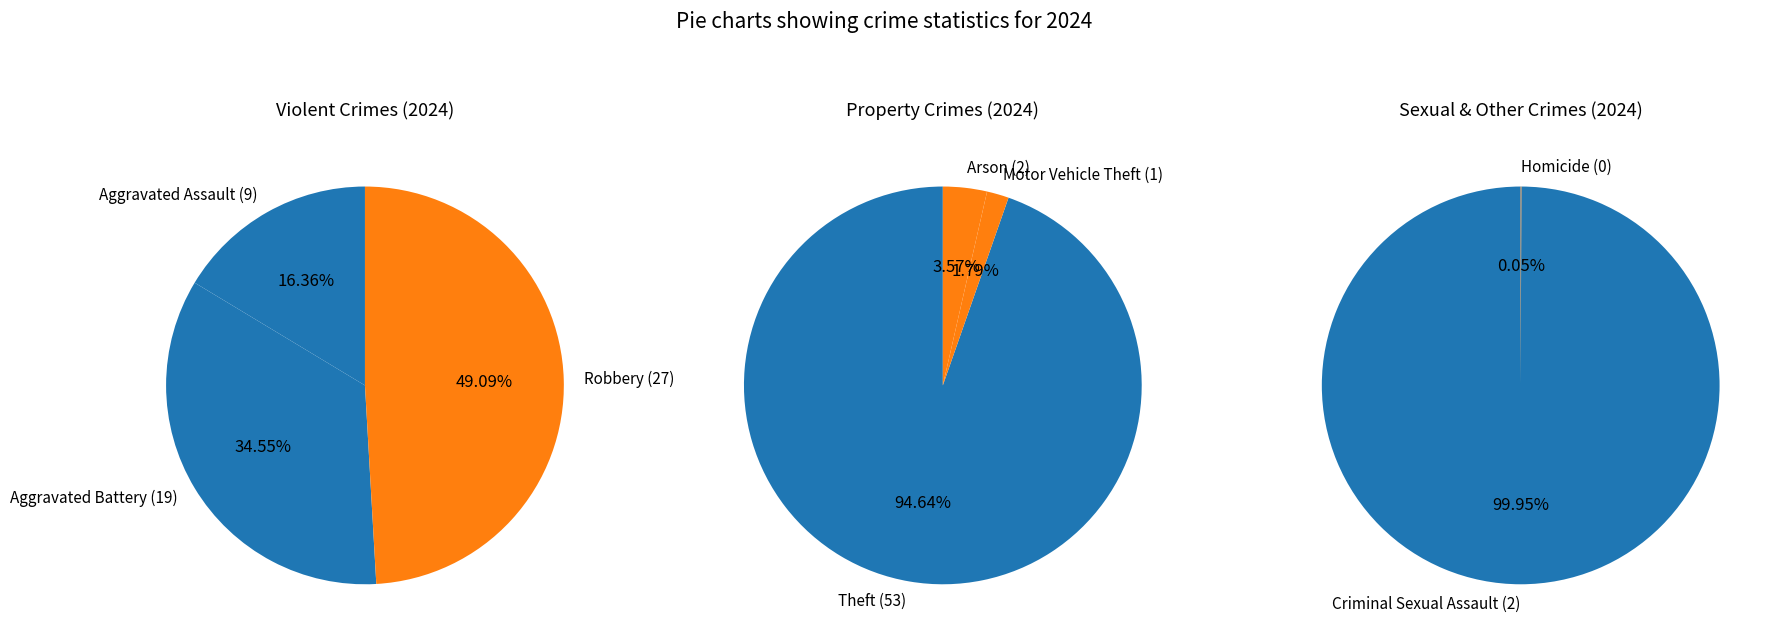

How many slices are in this pie chart?

8